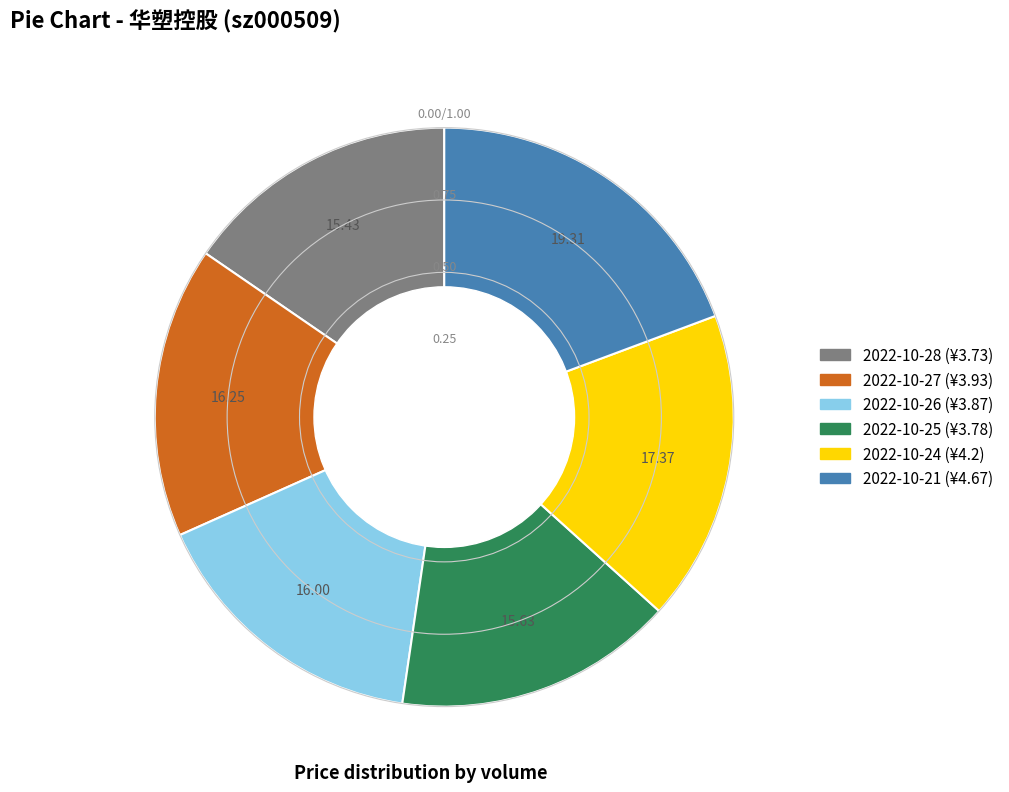

Is there a majority slice in this chart?

No